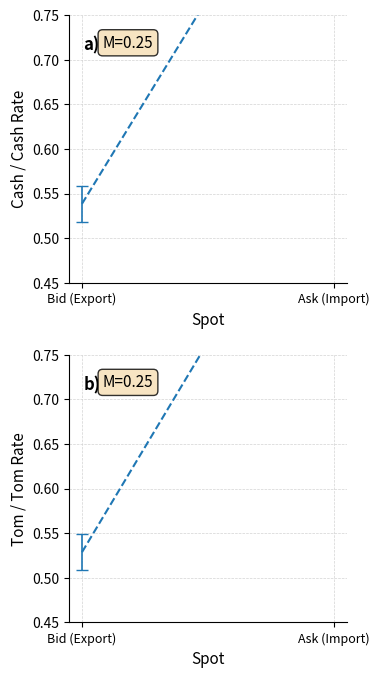

What position from the left is Ask (Import)?

2